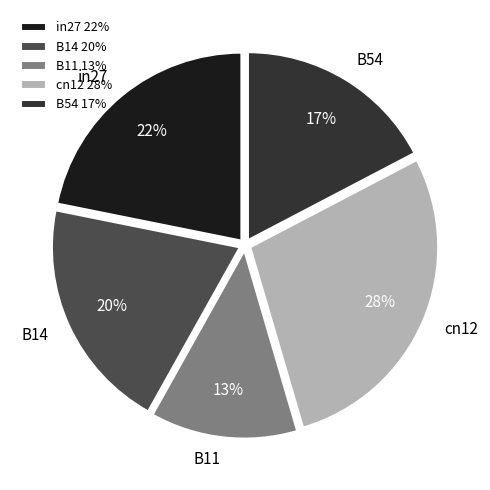

To the nearest percent, what percentage of the pie is B11?

13%